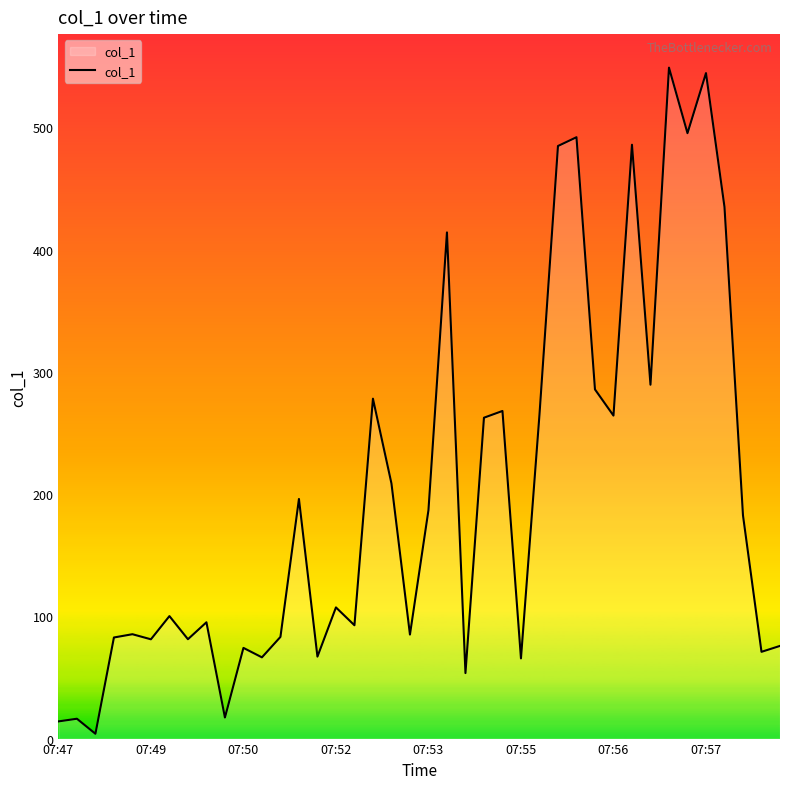

What is the greatest value displayed?

548.7